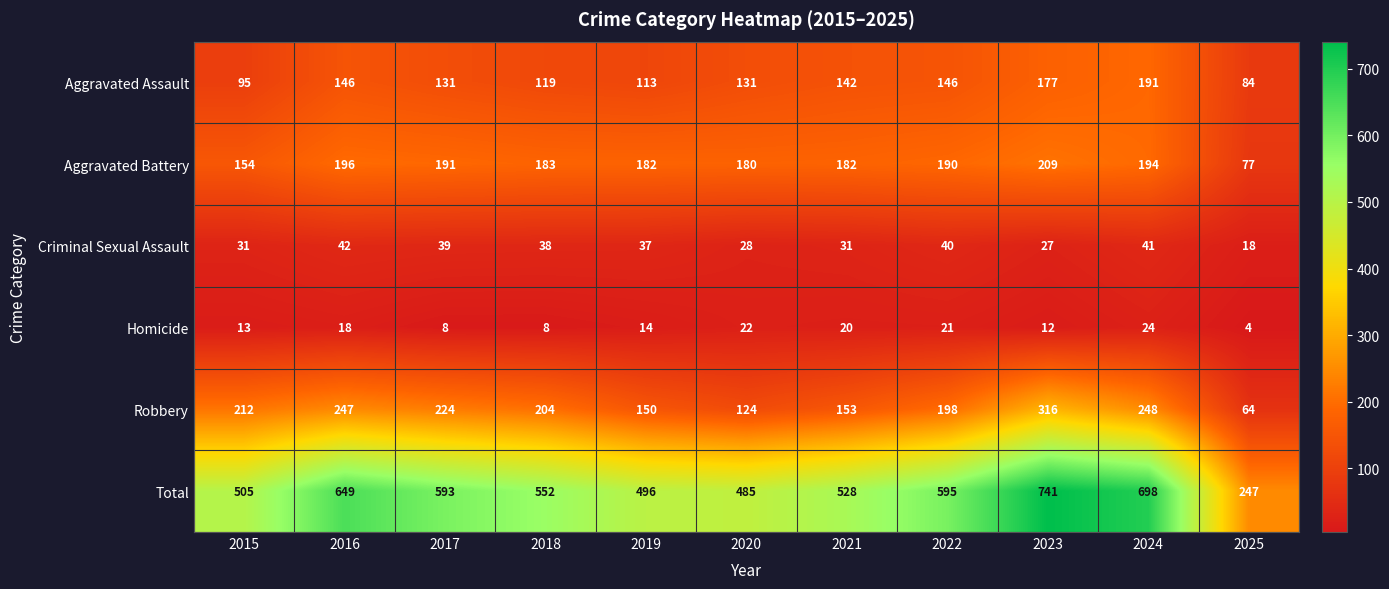

The value of Total at 2021 is 730. True or false?

False